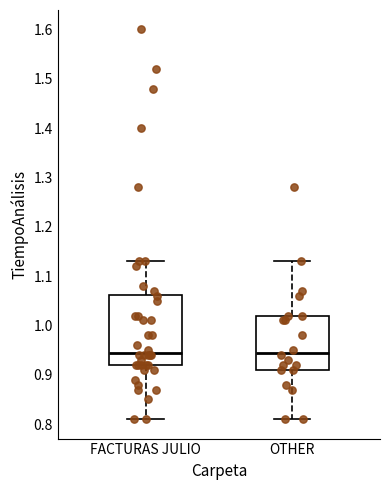

Where does the lower whisker of the box for OTHER end on the y-axis? The values are not printed on the chart, so give them approximately, as read against the axis.

0.81